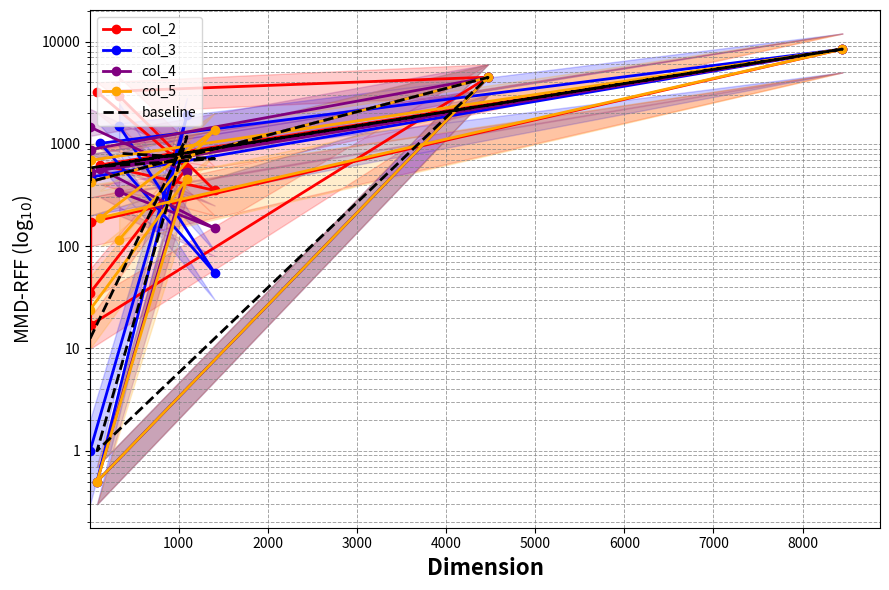

How many values in the col_3 series are below 1013?

5